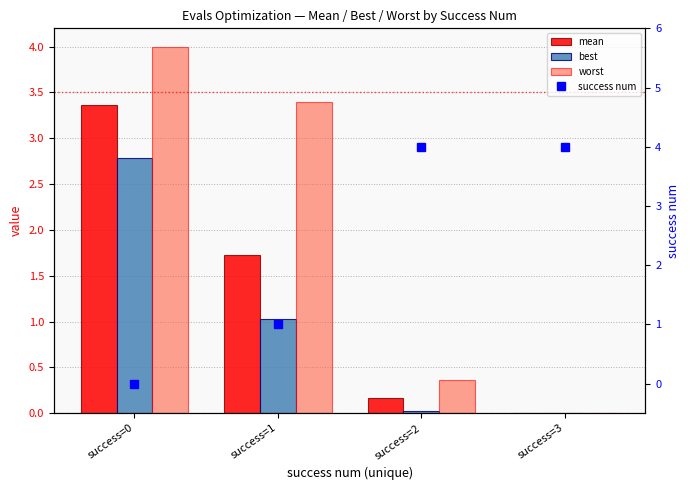

How many values in the mean series exceed 1?

2